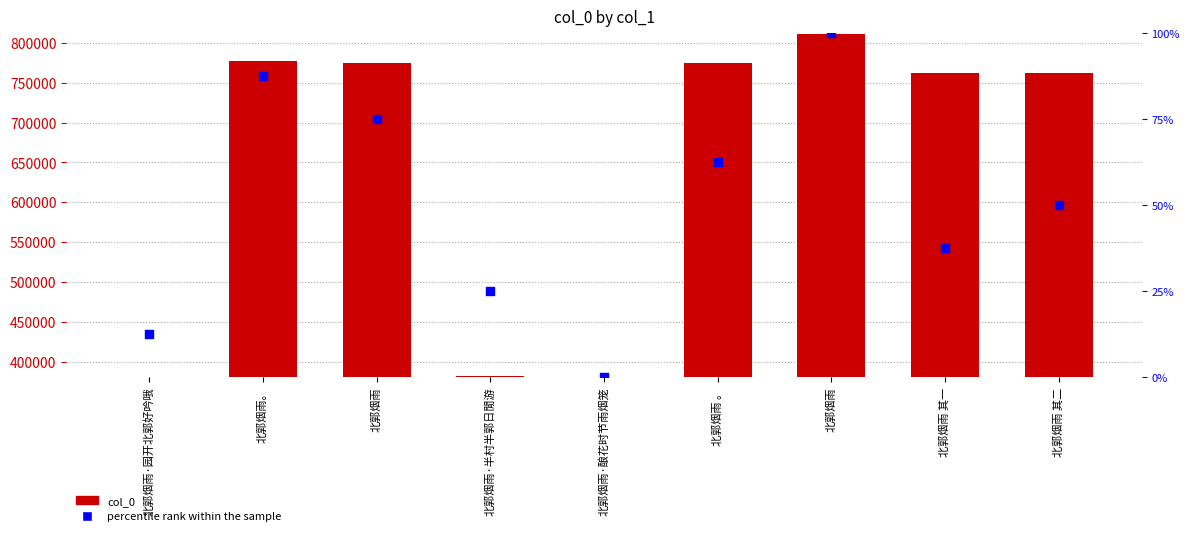

Which series reaches the minimum Y coordinate?

percentile rank within the sample